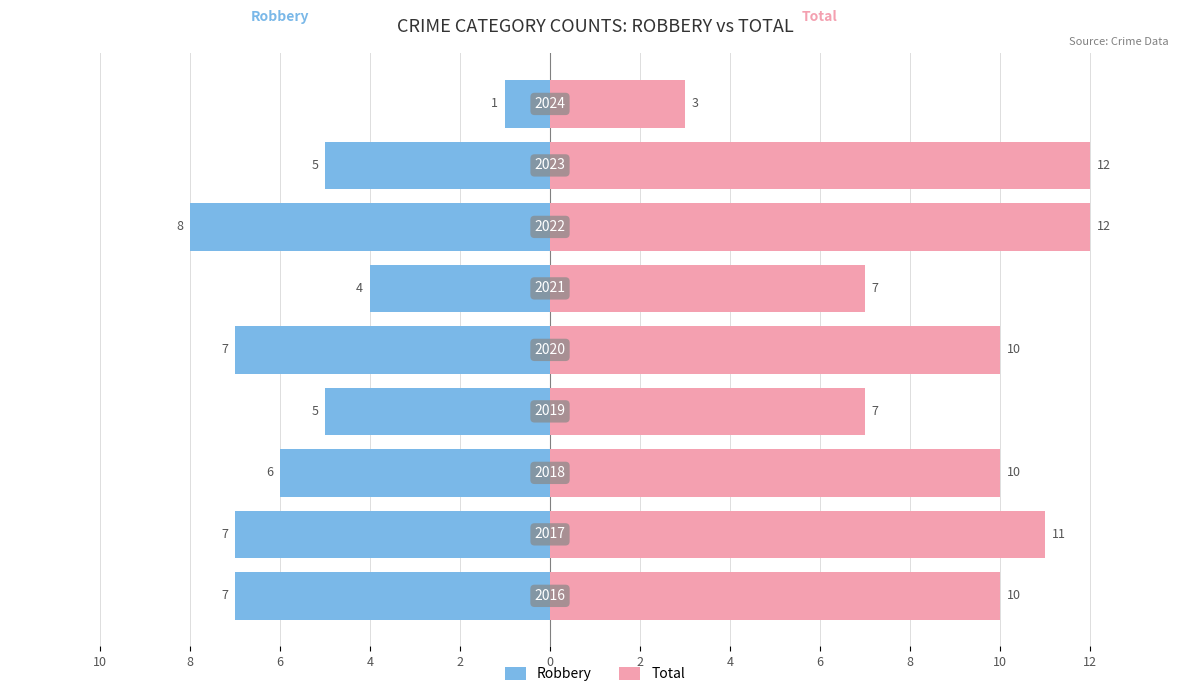

Reading left to right, transcribe all the data shown in this chart.

Robbery: -7	-7	-6	-5	-7	-4	-8	-5	-1
Total: 10	11	10	7	10	7	12	12	3